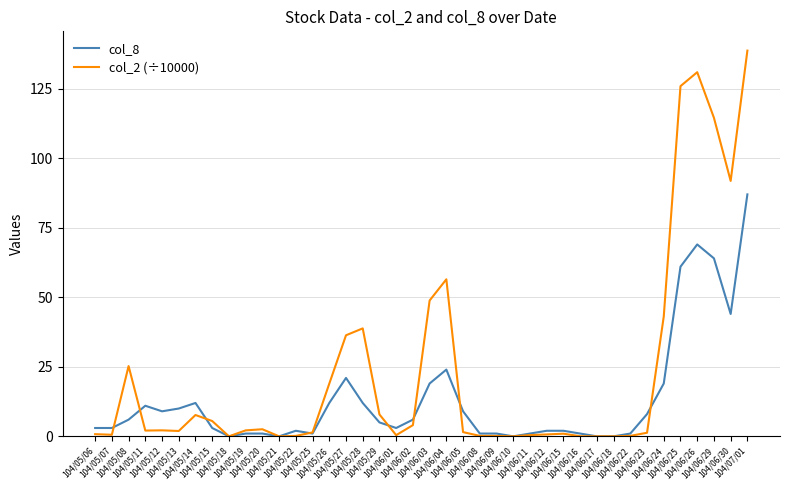

What is the greatest value displayed?

138.7